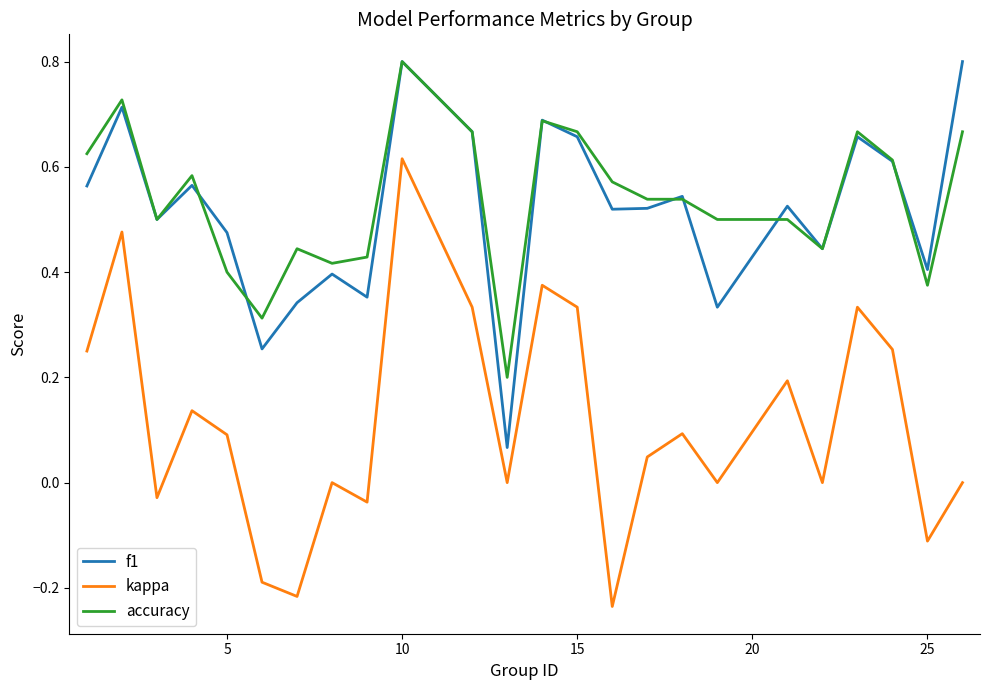

Which series has the largest range (max minus min)?

kappa